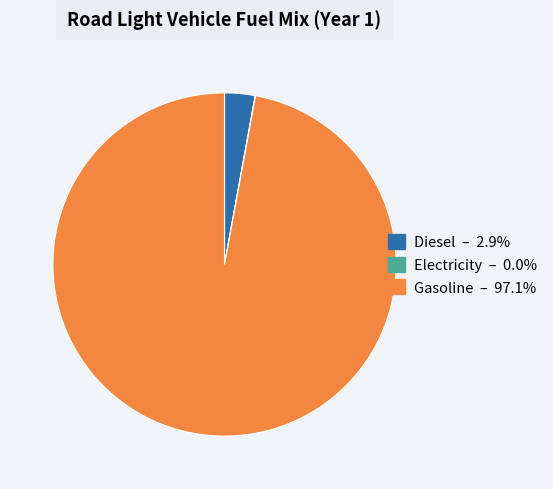

Is there a majority slice in this chart?

Yes